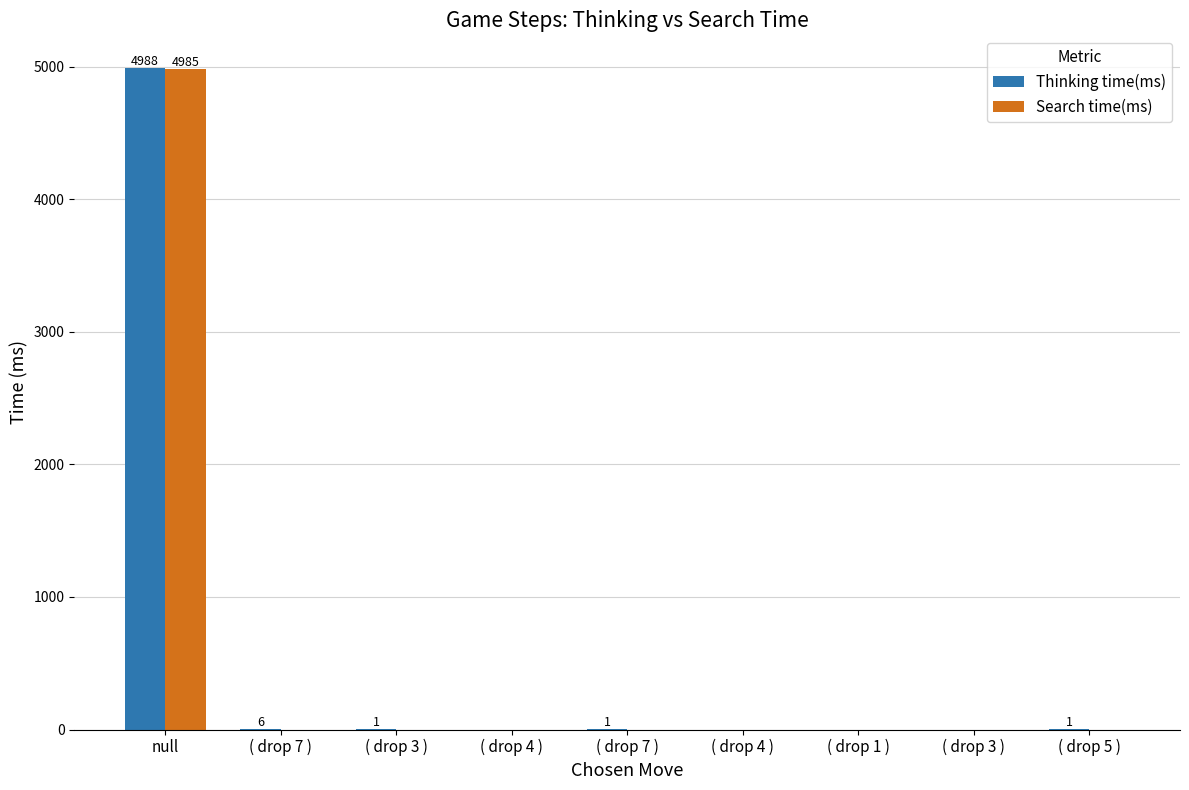

What are all the series names shown in the legend?

Thinking time(ms), Search time(ms)